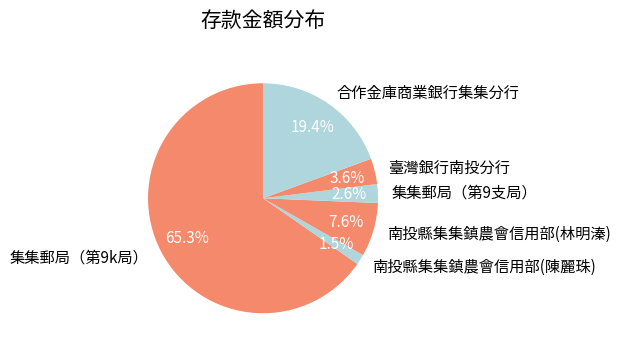

To the nearest percent, what is the combined percentage of 臺灣銀行南投分行 and 集集郵局（第9k局）?

69%